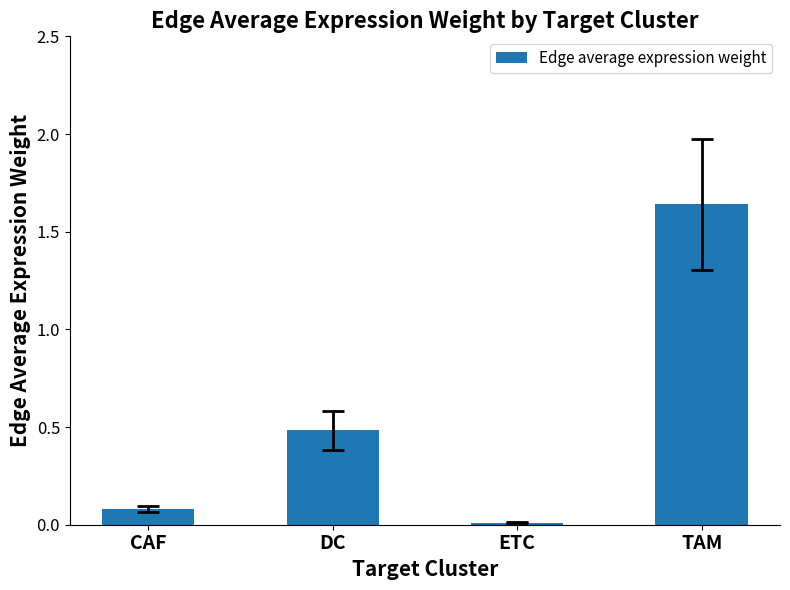

At which category does the chart reach its minimum across all series?

ETC